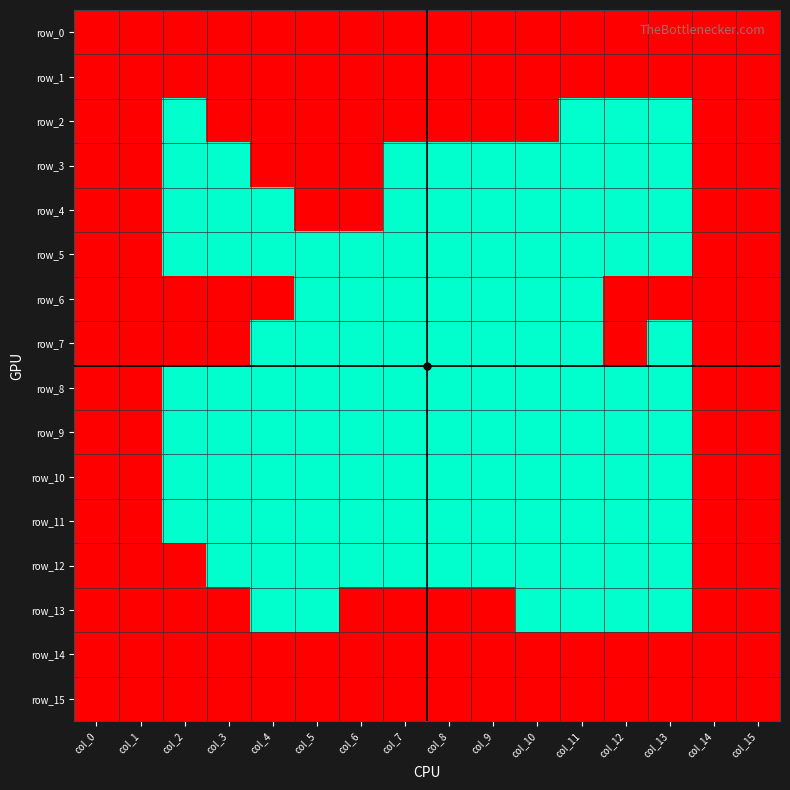

Which series has the largest range (max minus min)?

row_2